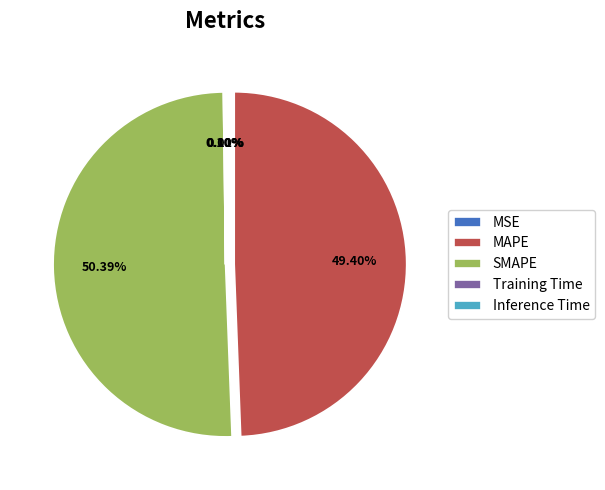

What is the largest slice in the pie chart?

SMAPE